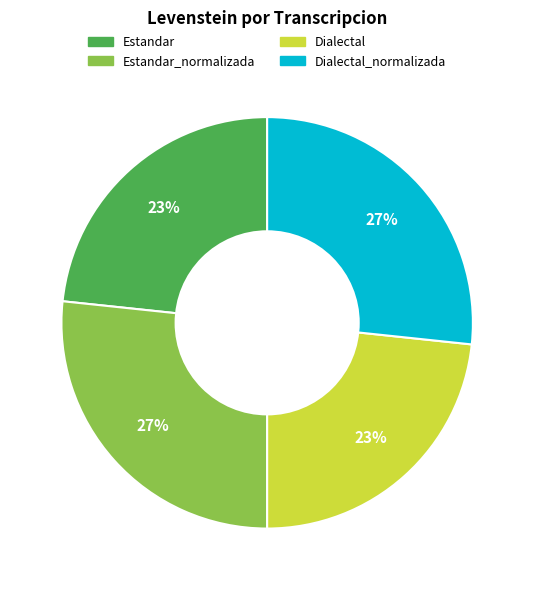

To the nearest percent, what is the average slice percentage?

25%